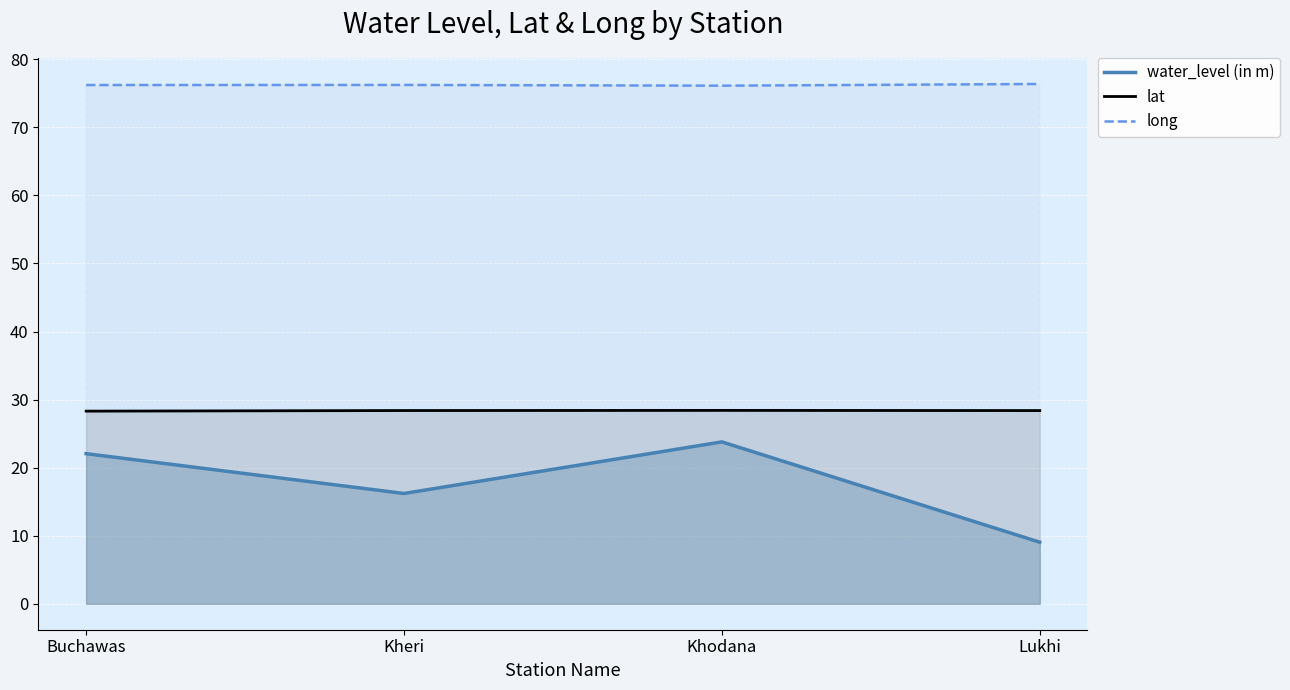

Which category has the lowest value in the lat series?

Buchawas